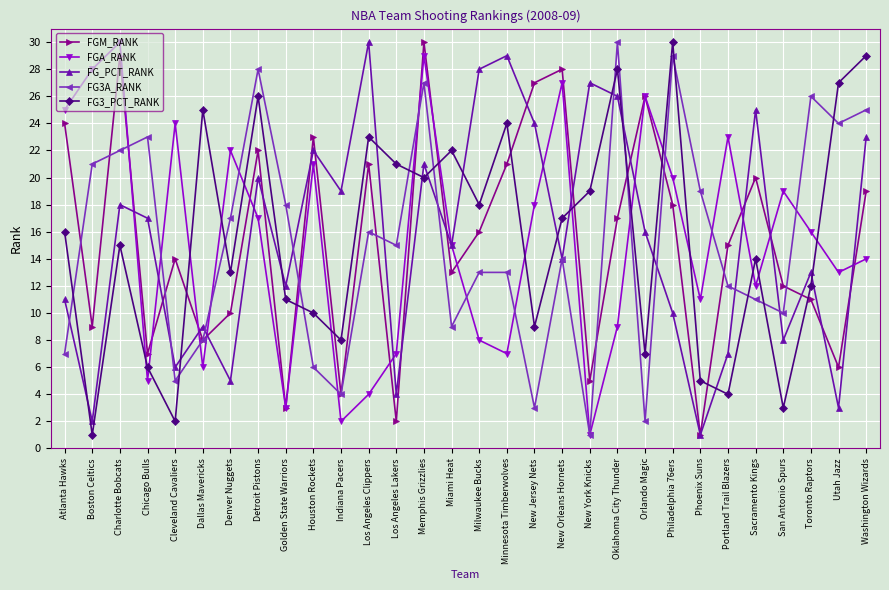

Is the value of FG3A_RANK at Dallas Mavericks greater than the value of FGA_RANK at Oklahoma City Thunder?

No